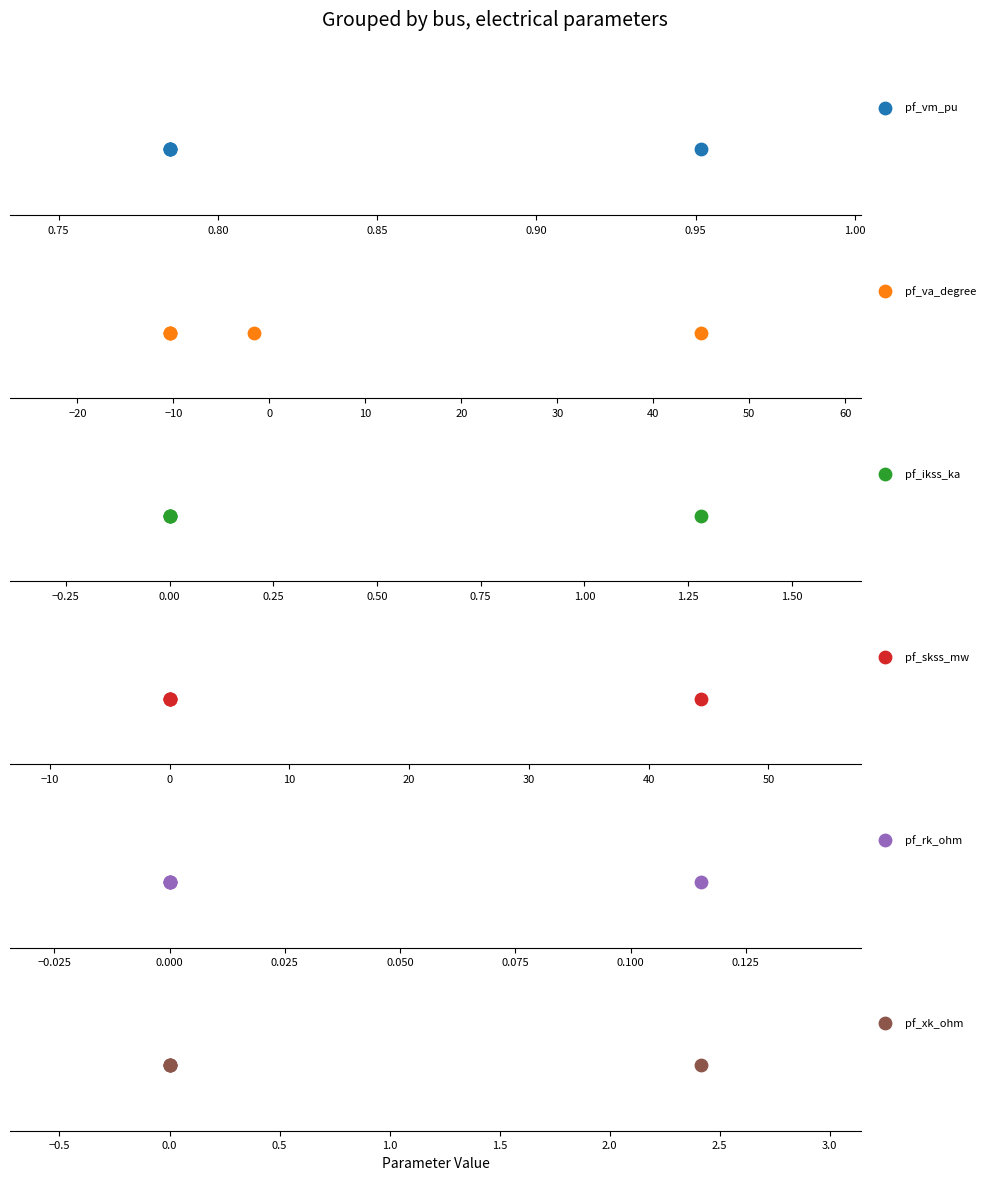

What is the total value across all series at Bus_3?

-9.6